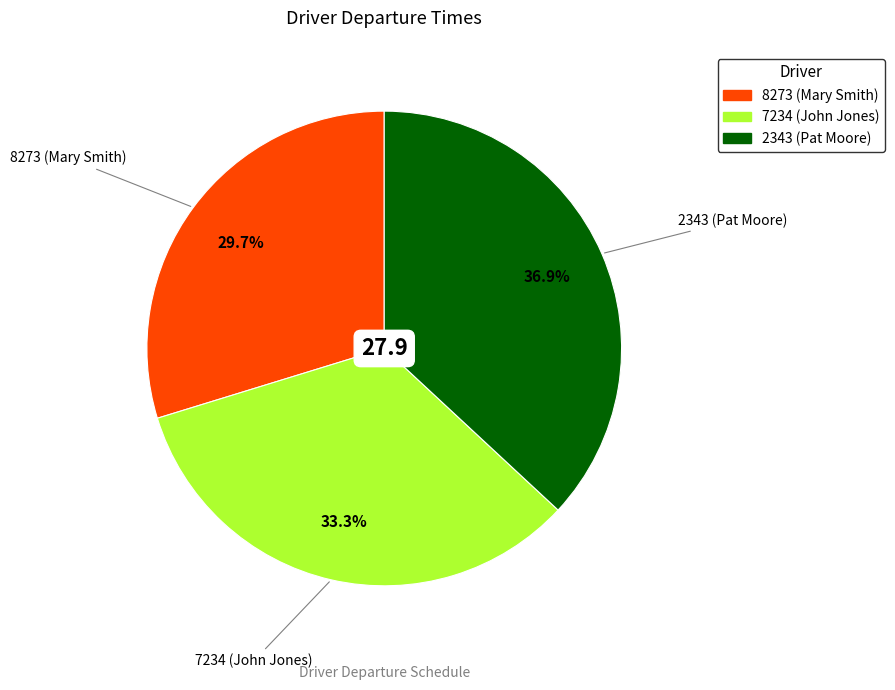

To the nearest percent, what is the difference between the 7234 (John Jones) and 2343 (Pat Moore) slice percentages?

4%